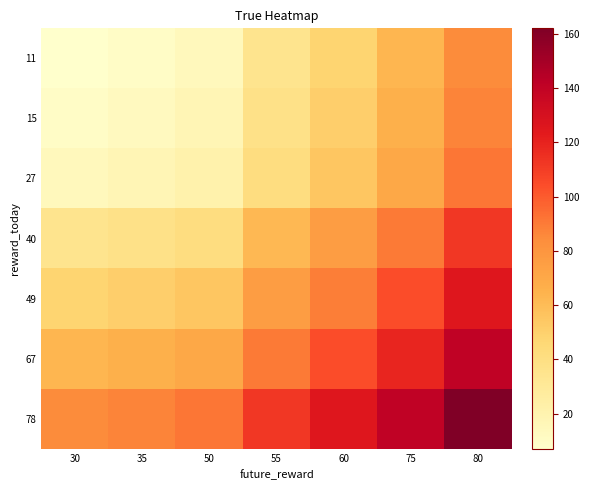

At which category does the chart reach its peak across all series?

80